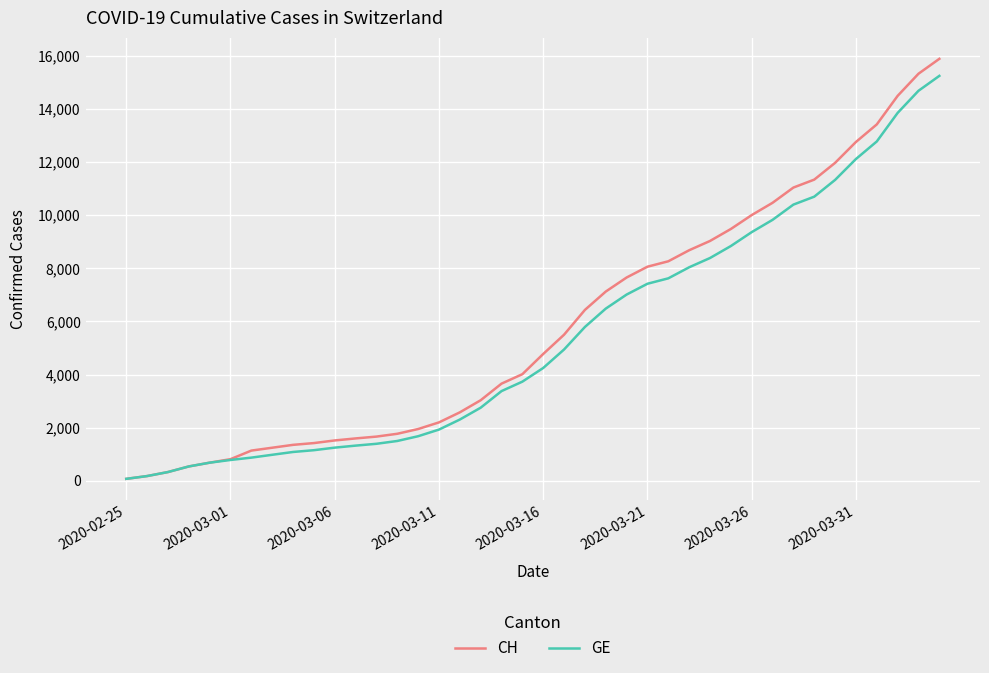

Which series has the largest range (max minus min)?

CH